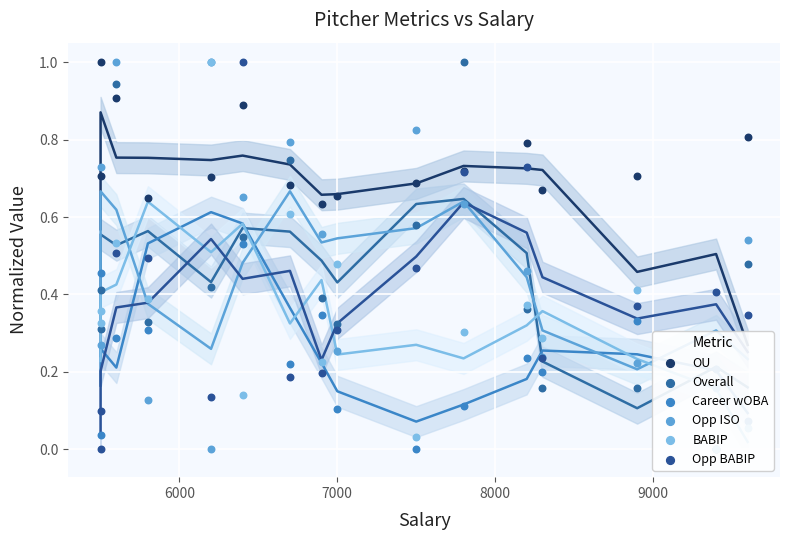

What are all the series names shown in the legend?

OU, Overall, Career wOBA, Opp ISO, BABIP, Opp BABIP